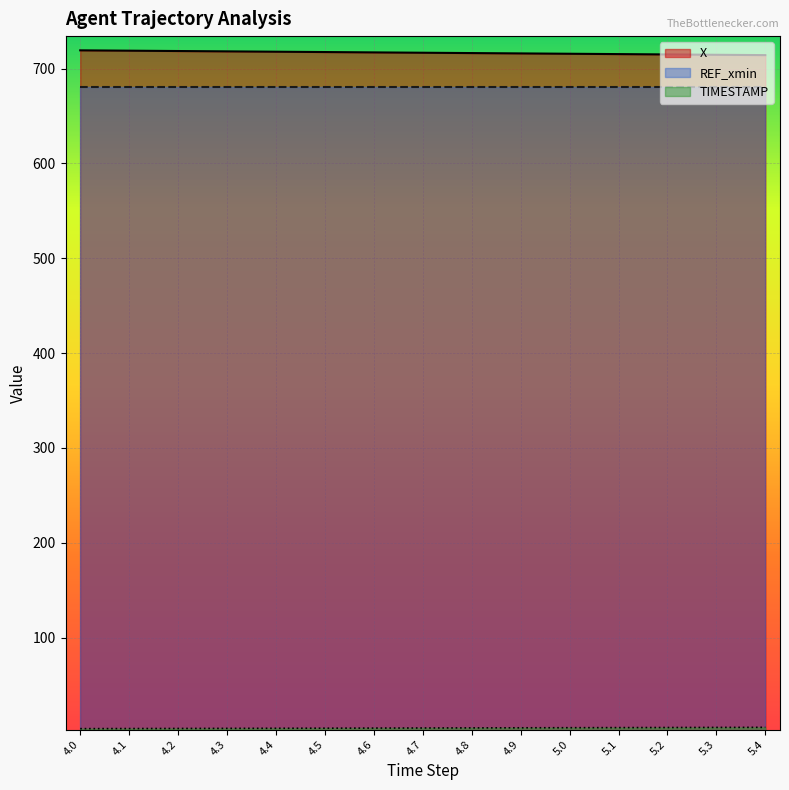

The TIMESTAMP series shows 2.0 at 4.3. True or false?

False